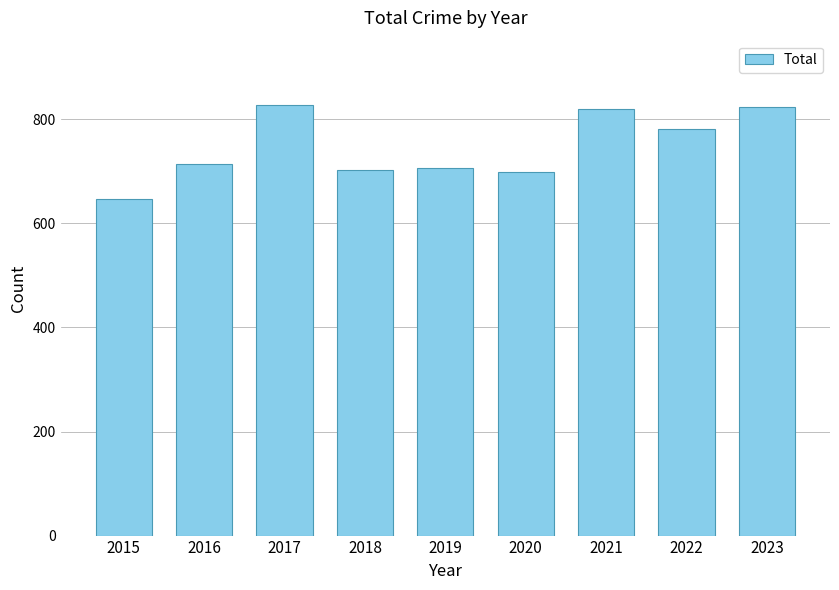

Approximately how many times larger is the value at 2019 compared to 2016?

1.0